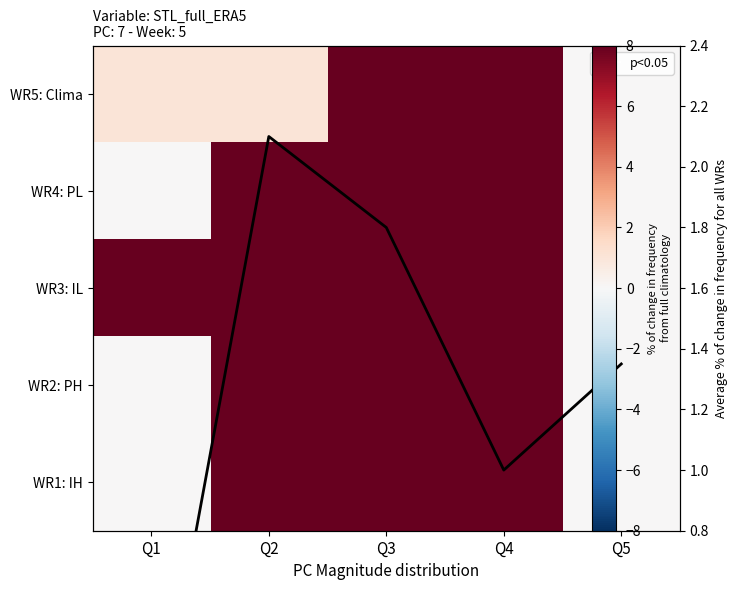

At which category is the sum across all series the highest?

Q3